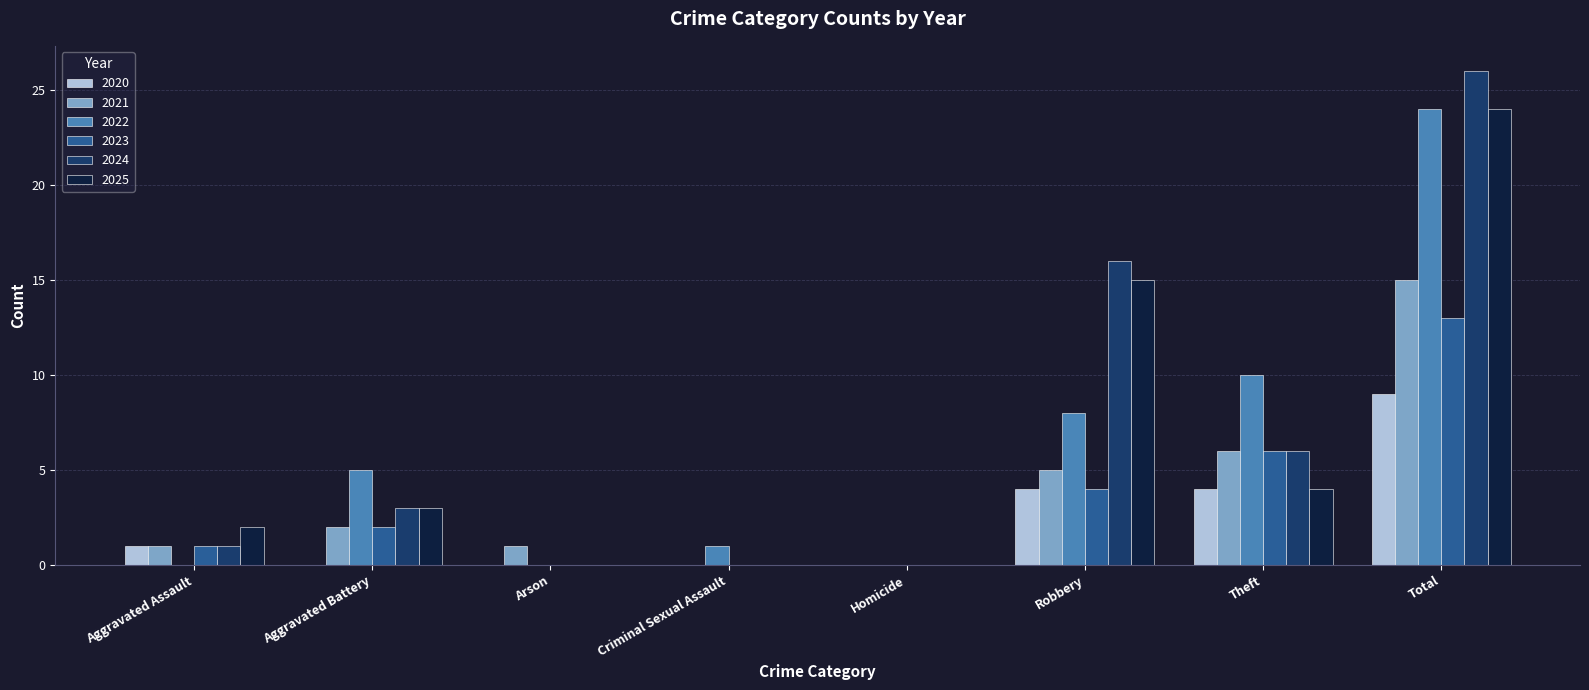

What is the spread (max minus min) of values at Theft?

6